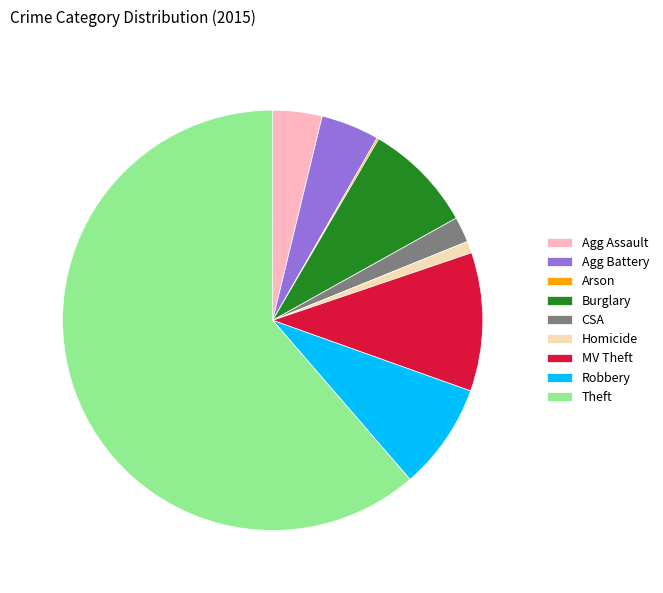

Combined, do Homicide and MV Theft account for over 50%?

No